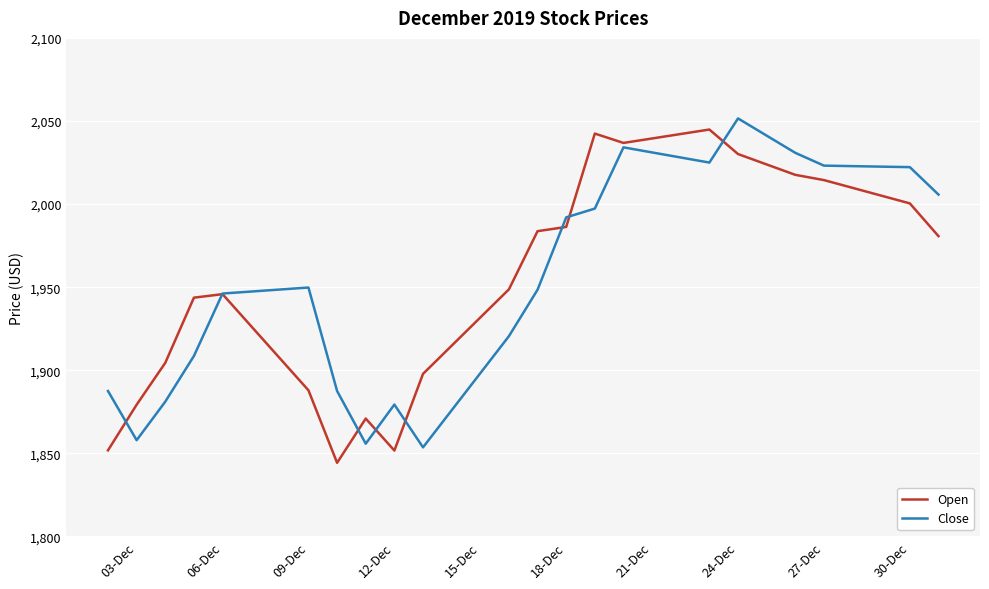

What is the average value of the Close series?

1959.1